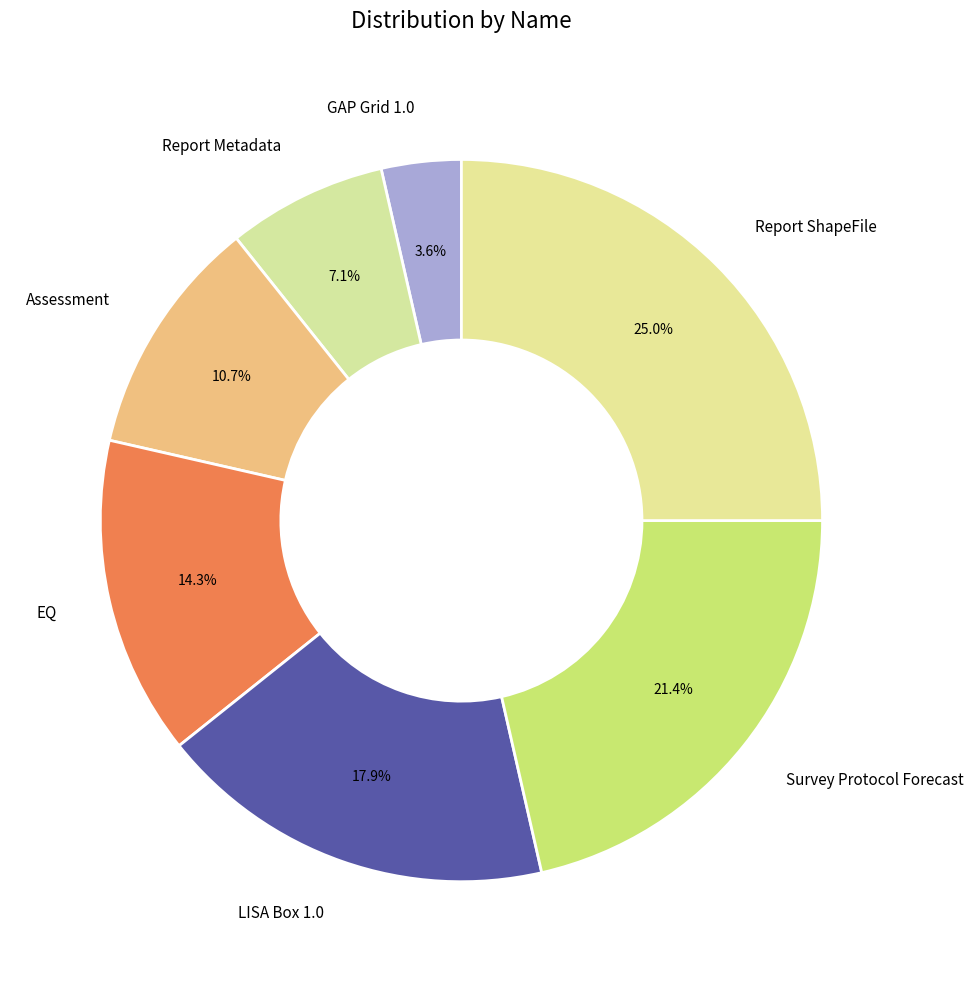

How many slices are in this pie chart?

7